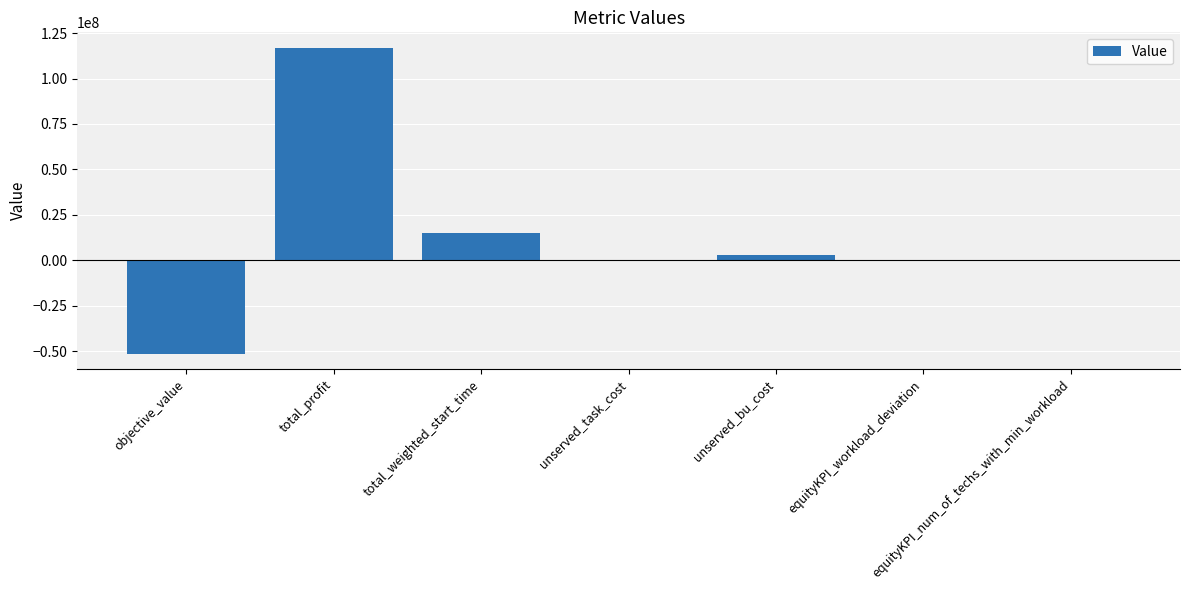

How many series are shown in this chart?

1